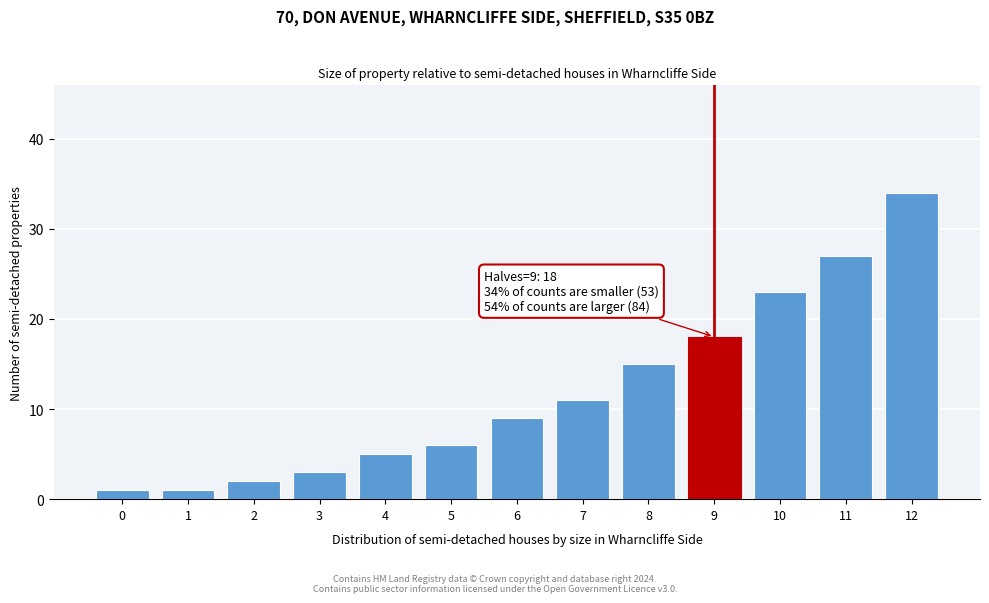

Reading left to right, list all the values displayed in this chart.

1	1	2	3	5	6	9	11	15	18	23	27	34